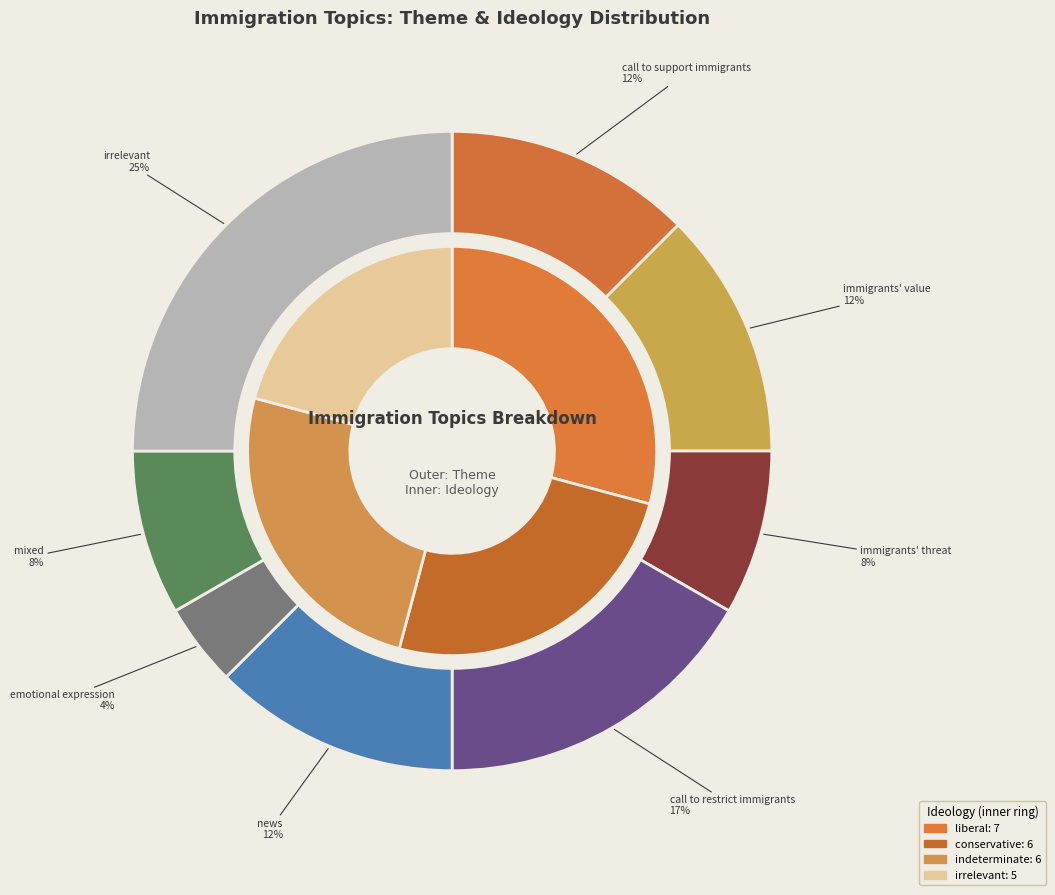

To the nearest percent, what is the average slice percentage?

12%